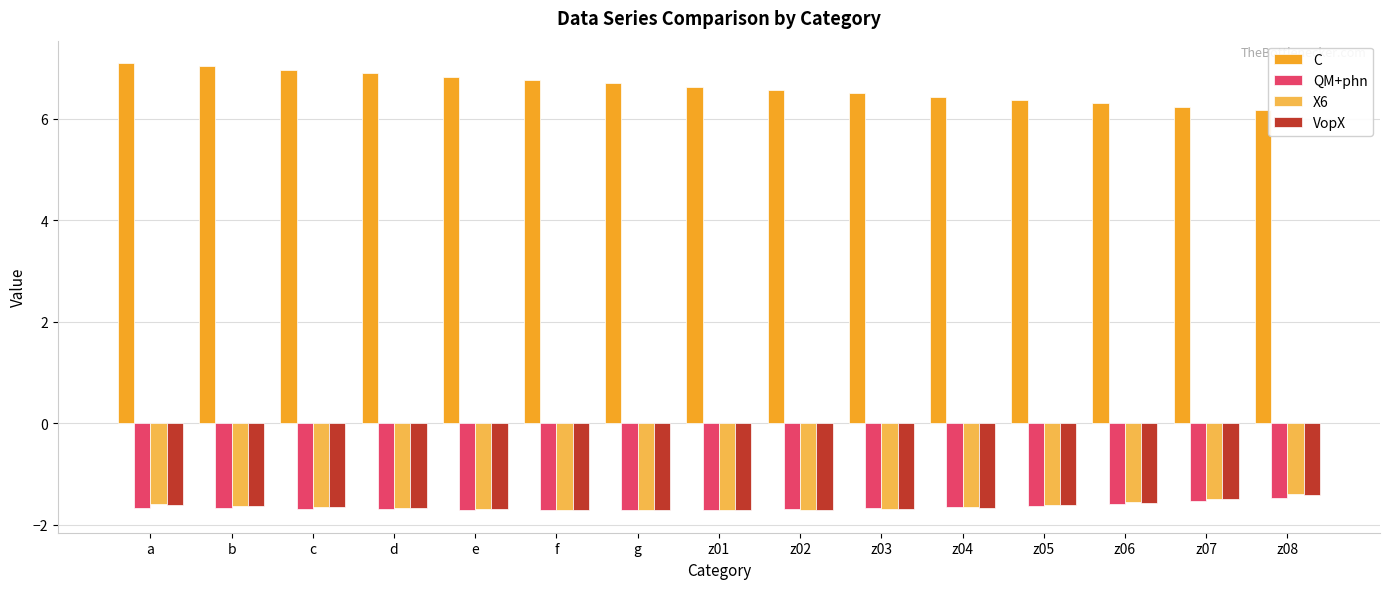

At how many categories does at least one series exceed 0?

15